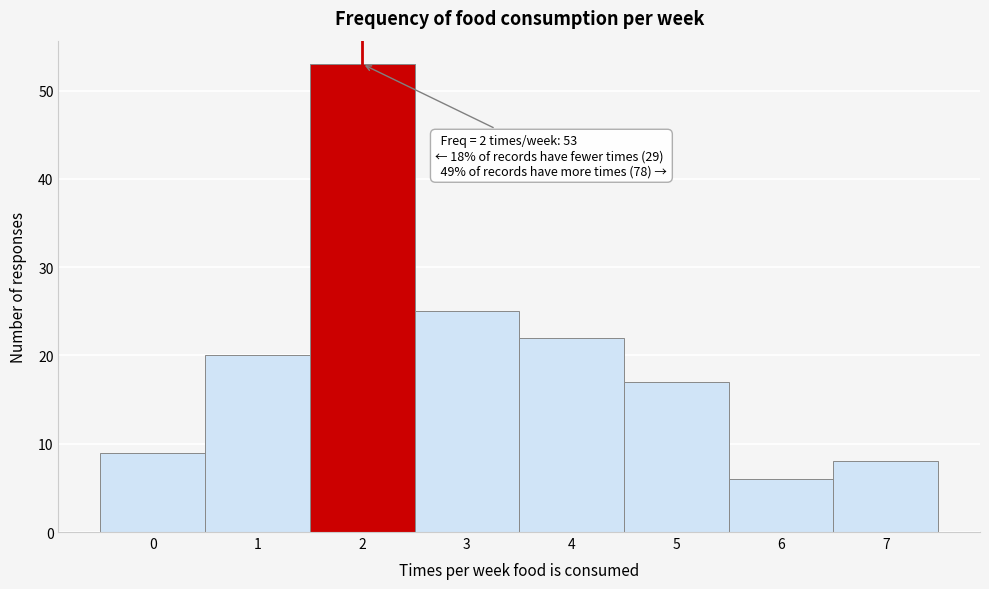

Reading left to right, transcribe all the data shown in this chart.

9	20	53	25	22	17	6	8